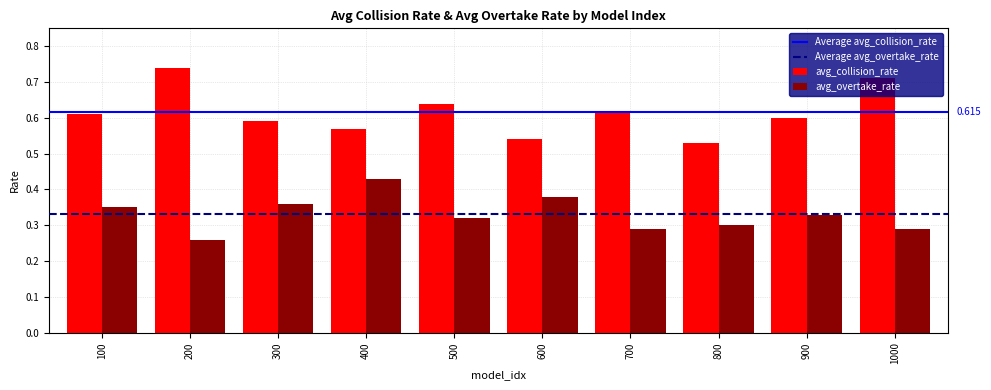

Which category has the highest value in the avg_collision_rate series?

200